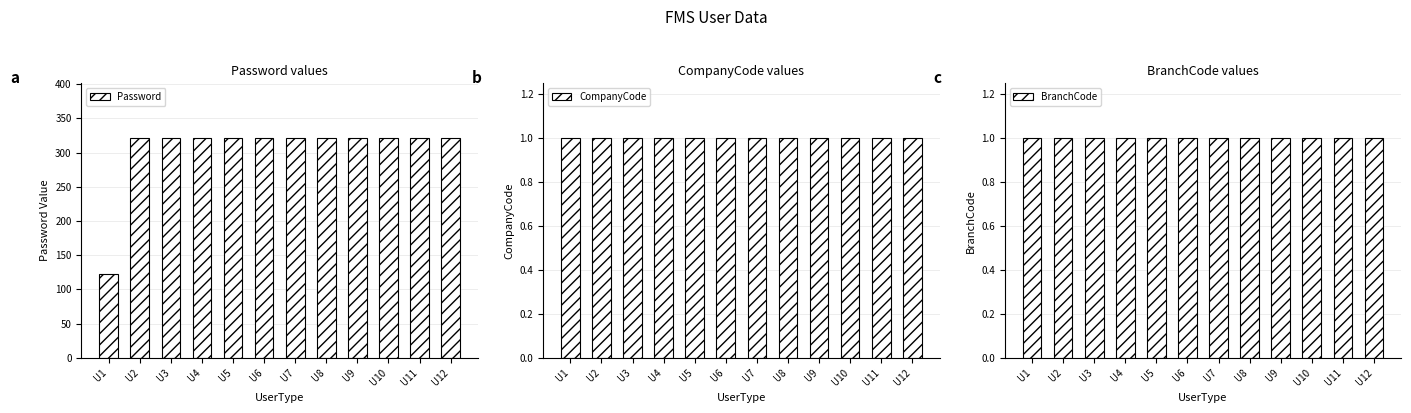

What is the difference between the highest and lowest values at U11?

320